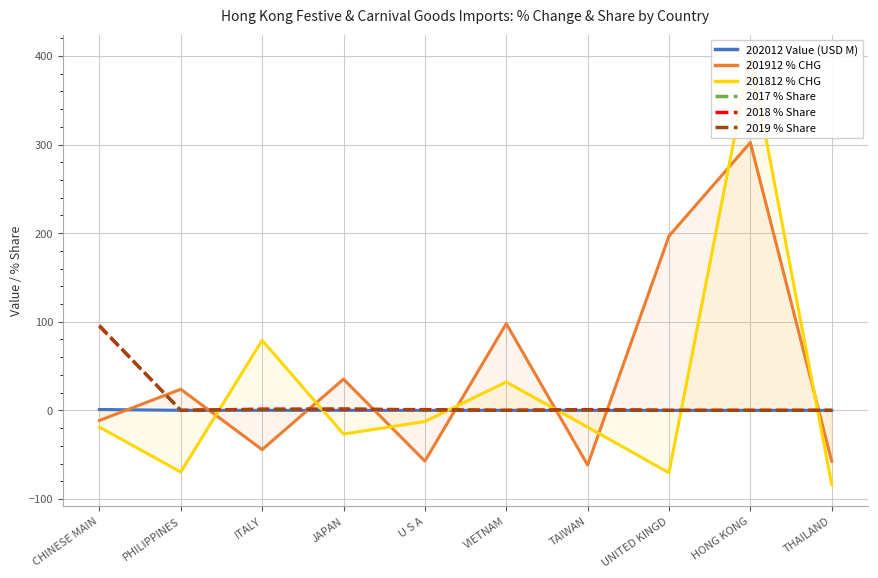

At how many categories does at least one series exceed 276?

1